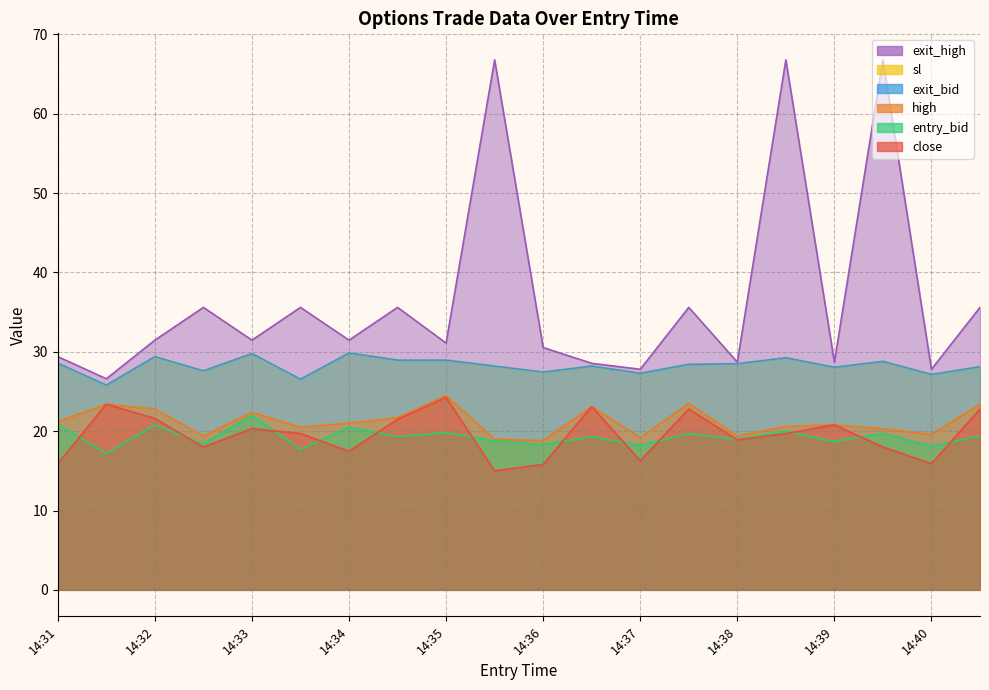

True or false: exit_bid has a value of 17.5 at 14:31.

False